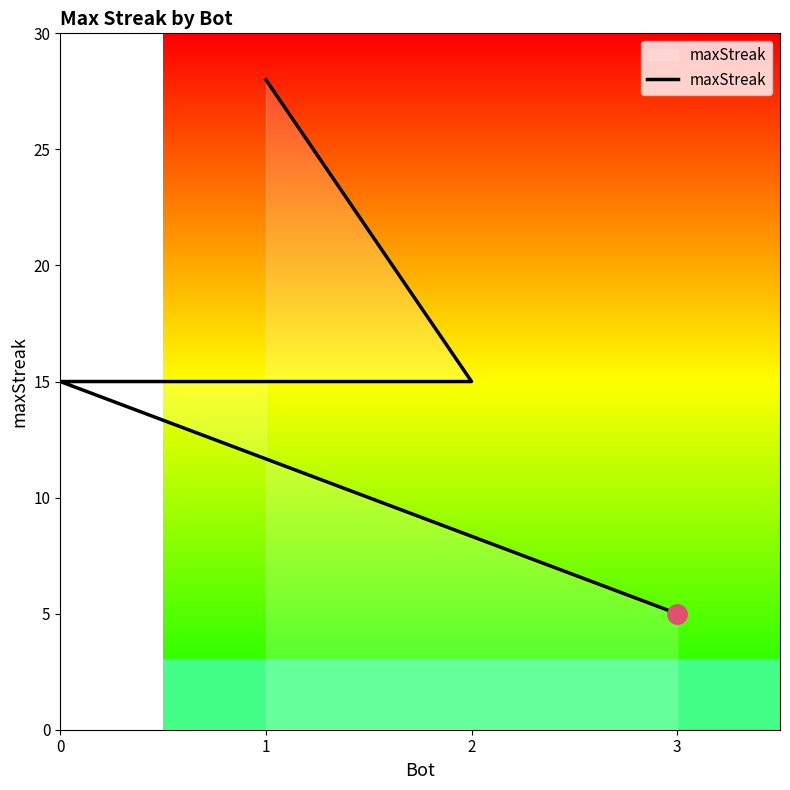

Rank the categories by value from lowest to highest.

3, 2, 0, 1